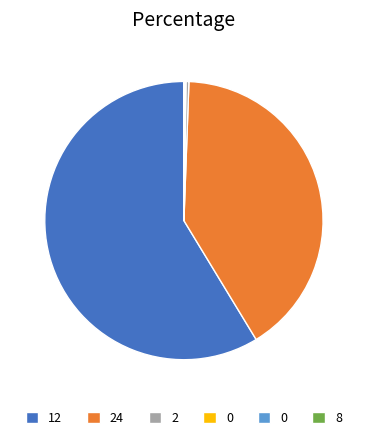

Is there a majority slice in this chart?

Yes